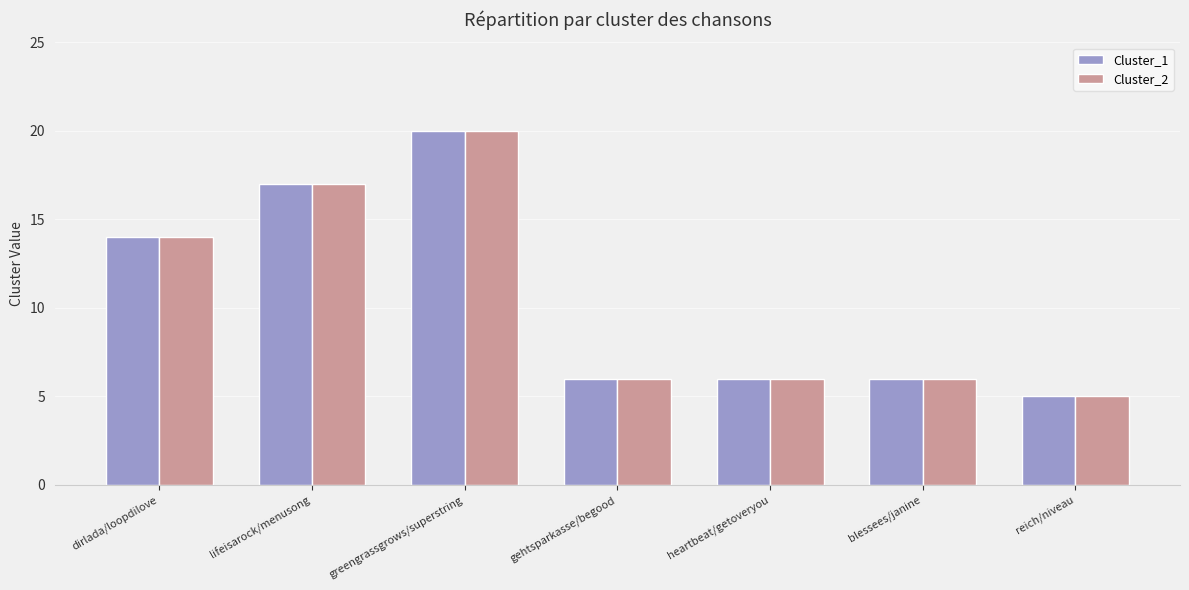

What position from the left is blessees/janine?

6